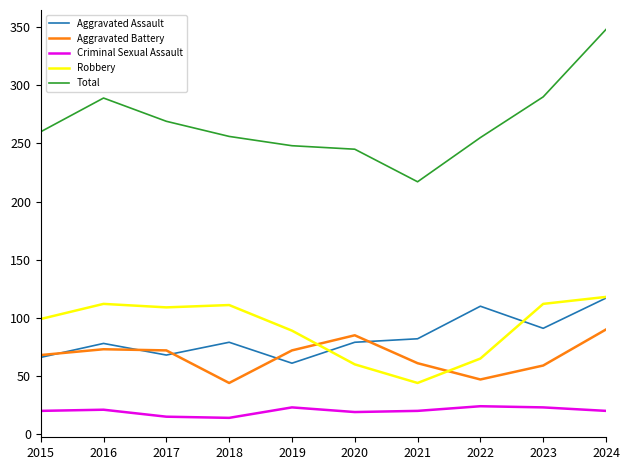

True or false: Criminal Sexual Assault and Aggravated Battery cross at least once.

False